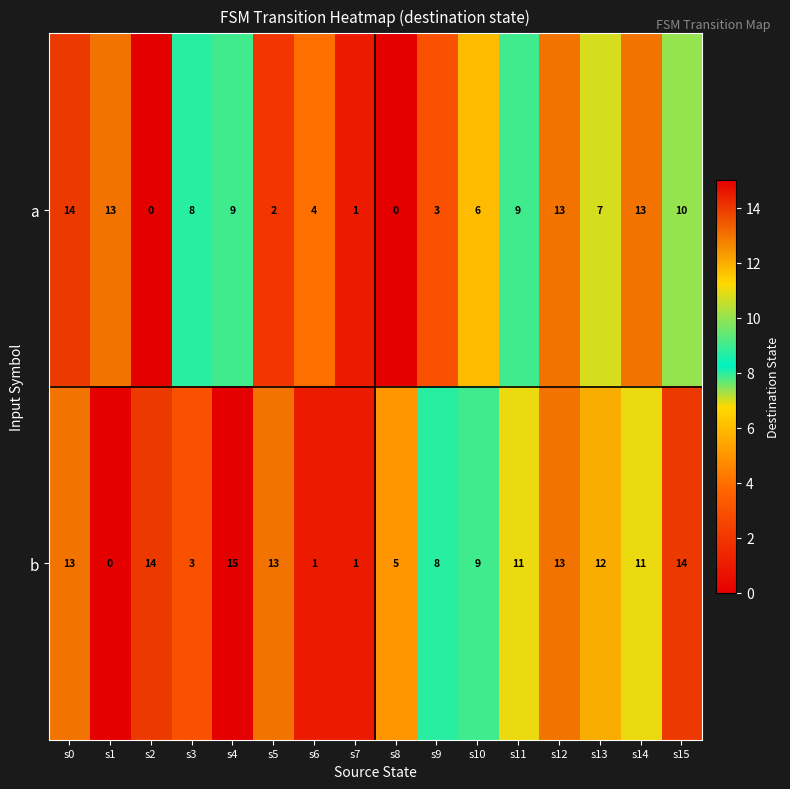

The value of a at s9 is 4. True or false?

False